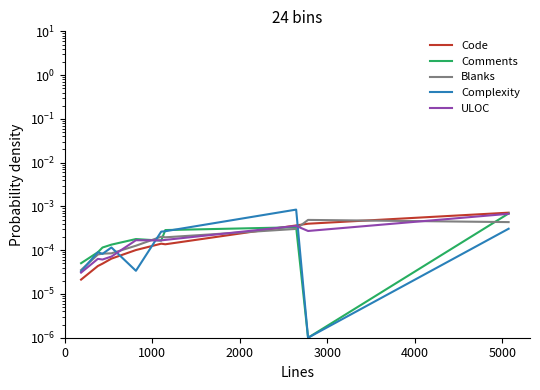

Is the value of Complexity at 3000 greater than the value of Code at 7?

No